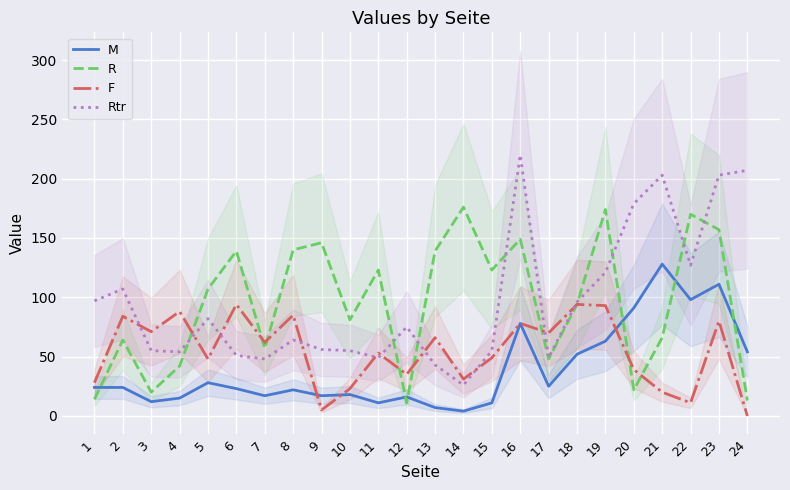

Is it true that F equals 121 at 23?

False